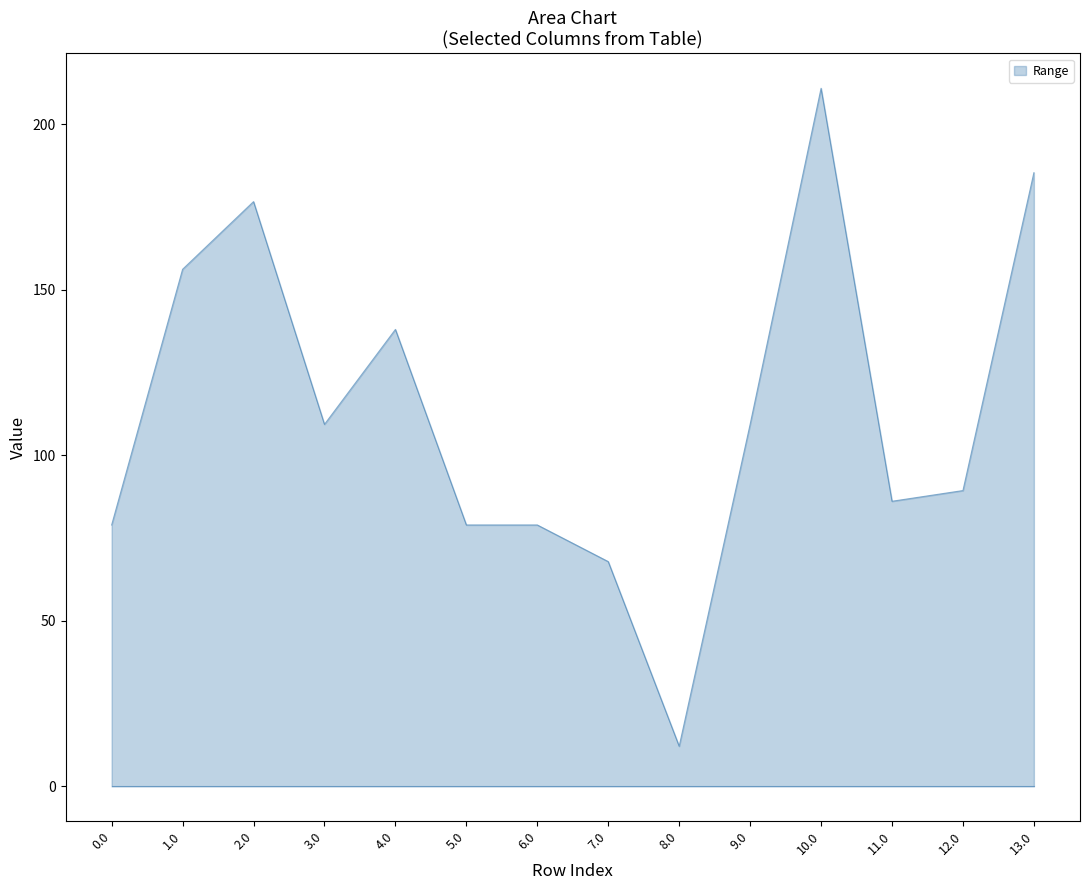

What is the difference between the values at 2.0 and 11.0?

90.5